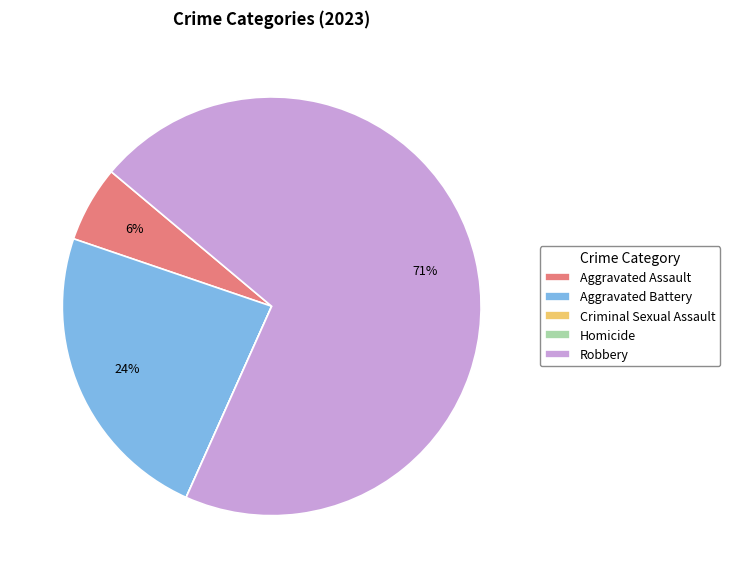

Does Aggravated Assault account for over 50% of the chart?

No